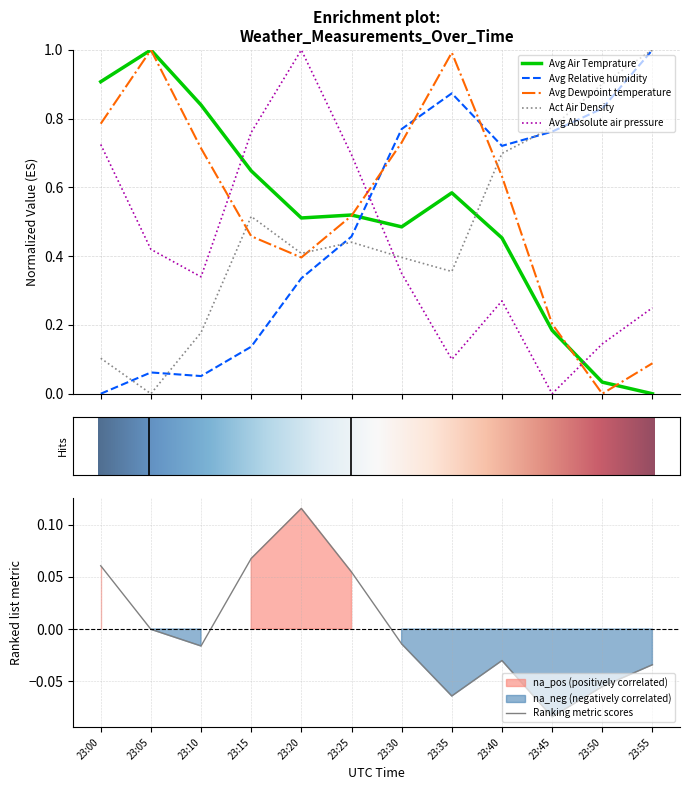

How many data points in Avg Absolute air pressure are above 0?

11